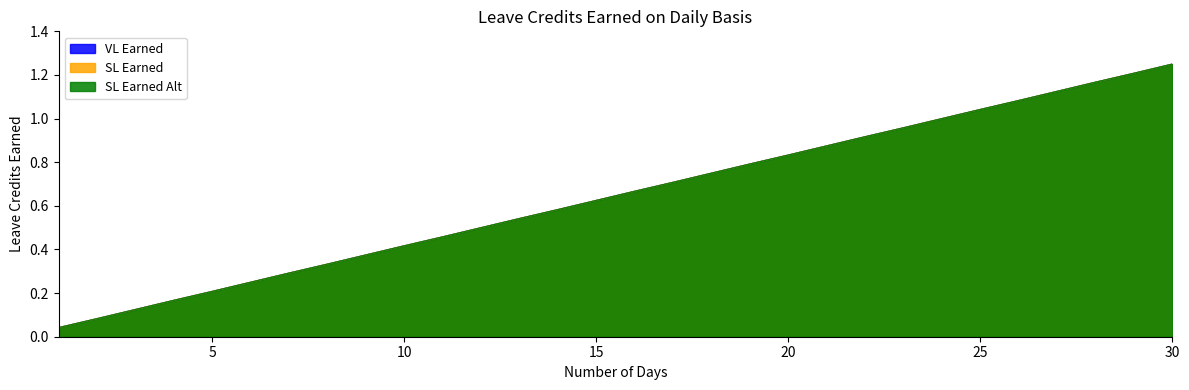

List the labels in order of SL Earned Alt value, largest first.

30, 29, 28, 27, 26, 25, 24, 23, 22, 21, 20, 19, 18, 17, 16, 15, 14, 13, 12, 11, 10, 9, 8, 7, 6, 5, 4, 3, 2, 1